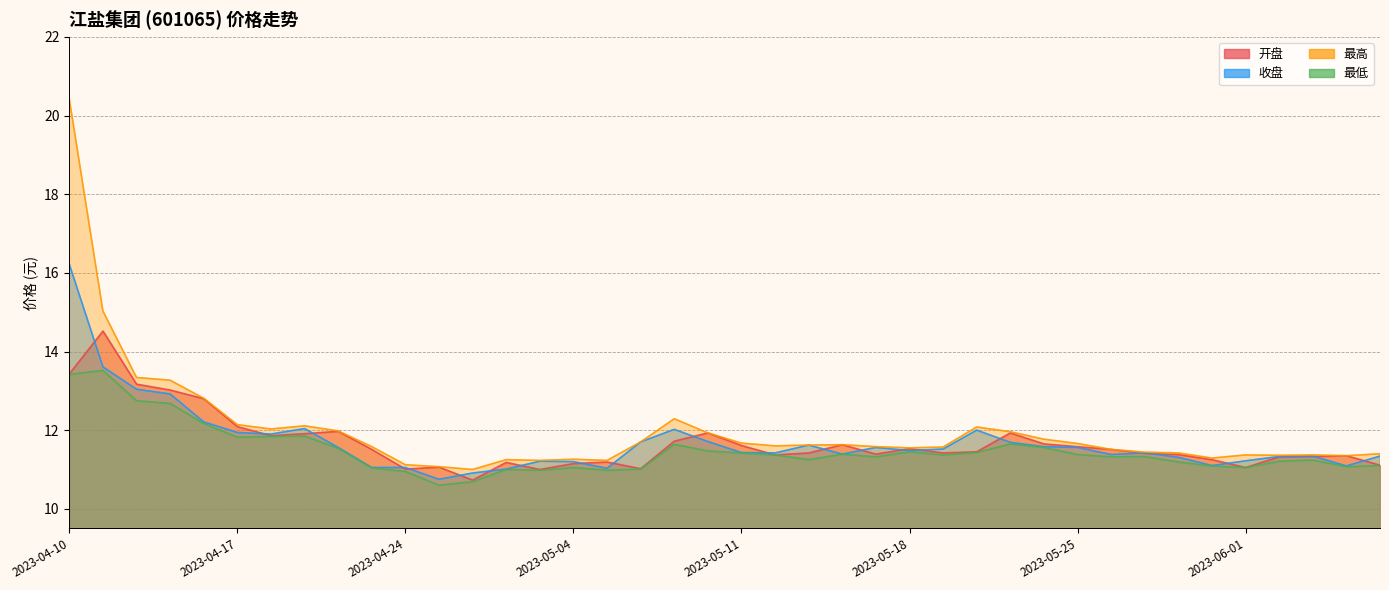

How many categories are shown in the chart?

40